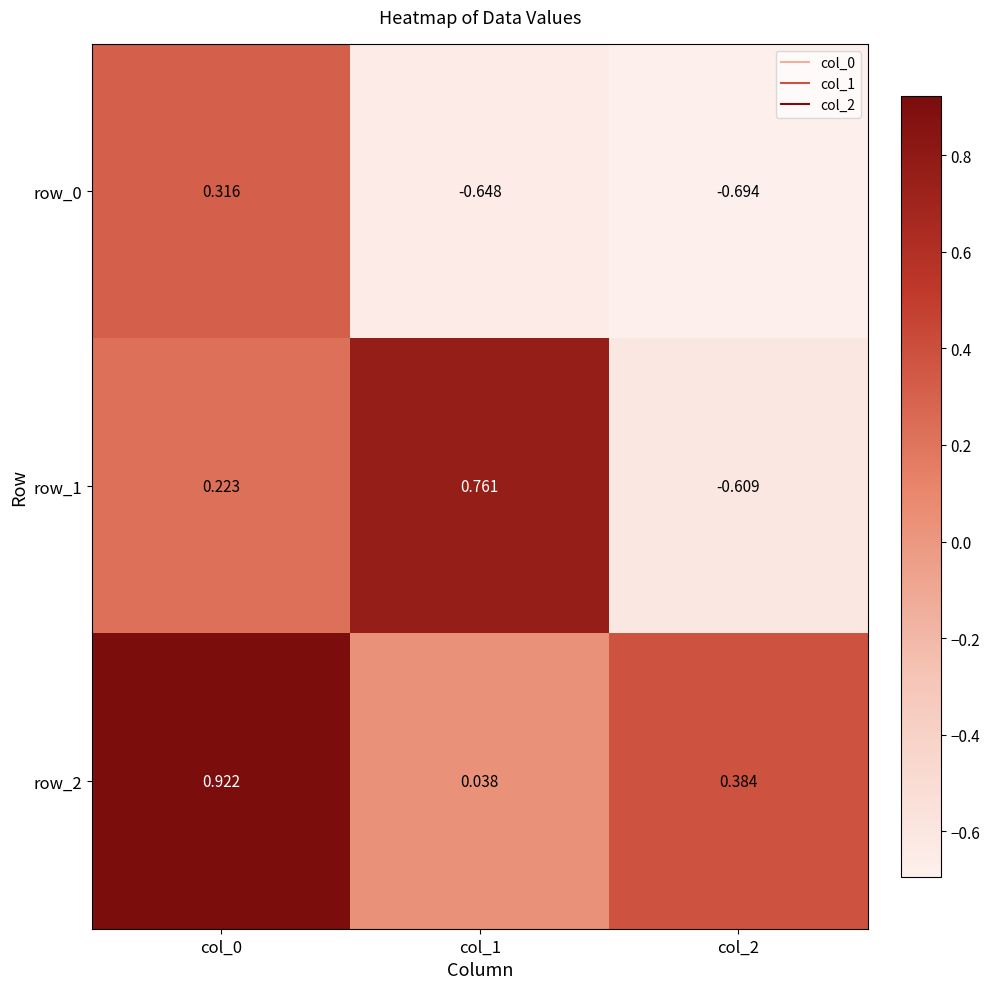

What is the average value of the row_0 series?

-0.3